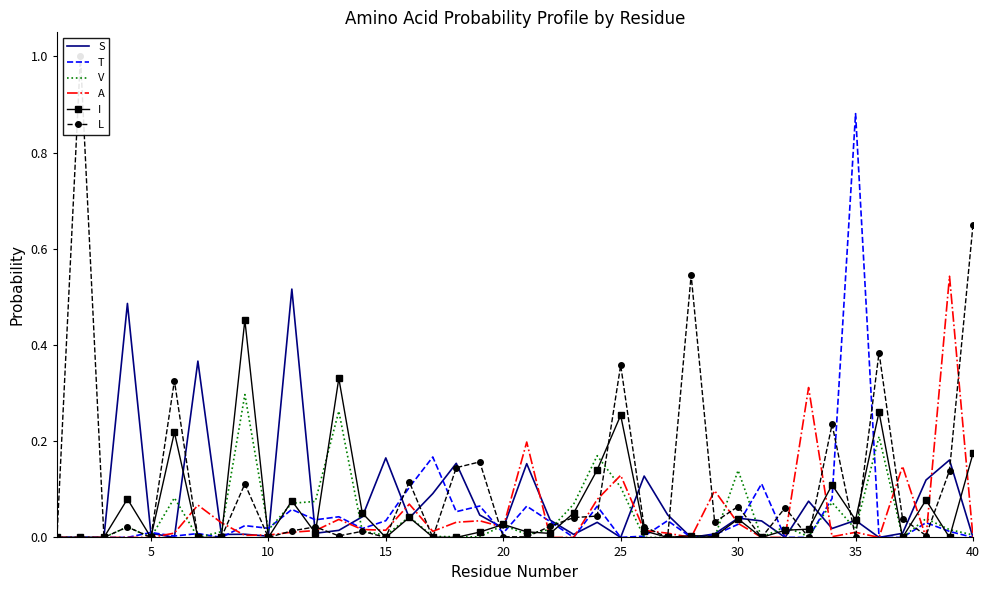

At how many categories does at least one series exceed 0?

38